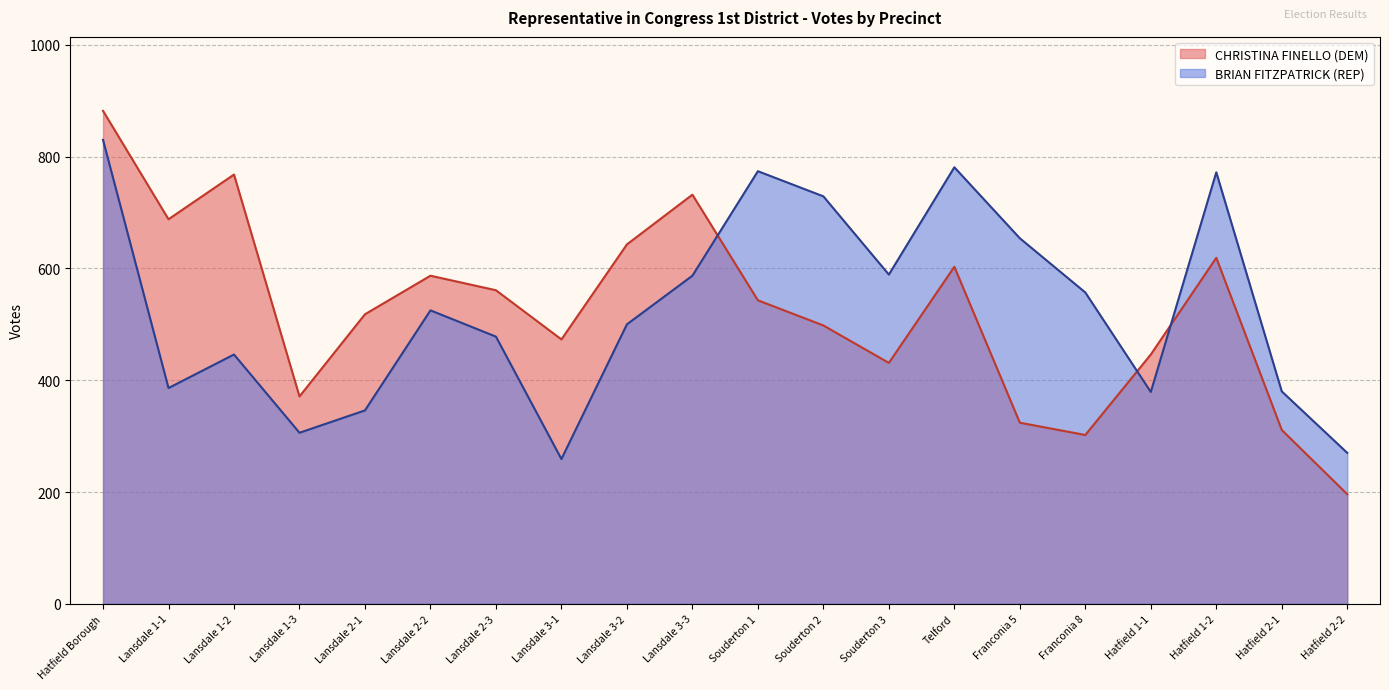

List the labels in order of BRIAN FITZPATRICK (REP) value, largest first.

Hatfield Borough, Telford, Souderton 1, Hatfield 1-2, Souderton 2, Franconia 5, Souderton 3, Lansdale 3-3, Franconia 8, Lansdale 2-2, Lansdale 3-2, Lansdale 2-3, Lansdale 1-2, Lansdale 1-1, Hatfield 2-1, Hatfield 1-1, Lansdale 2-1, Lansdale 1-3, Hatfield 2-2, Lansdale 3-1